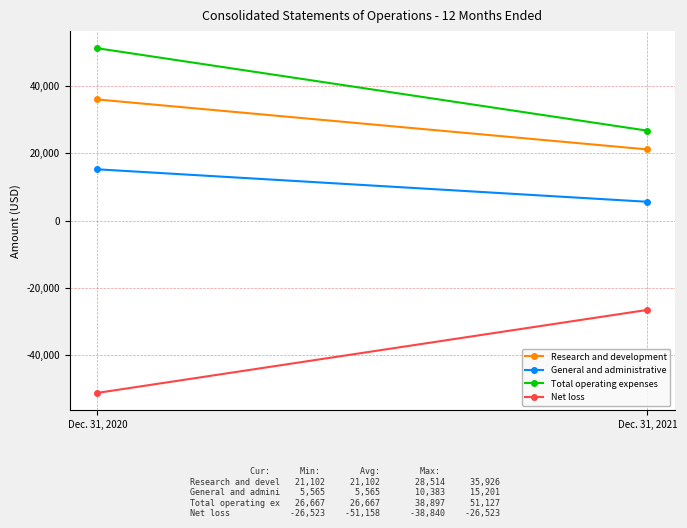

Count the number of categories in the chart.

2